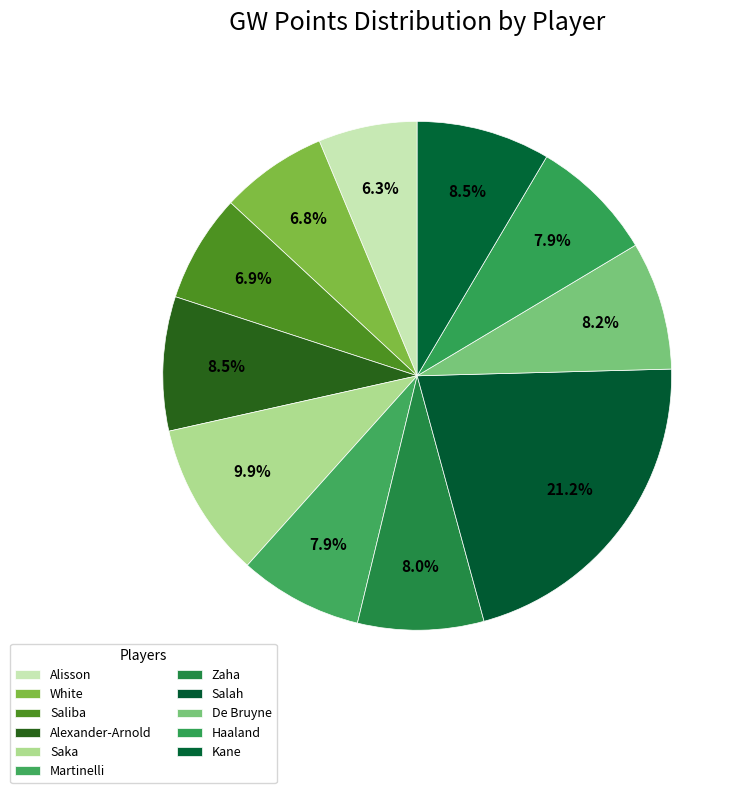

Rank the categories by value from lowest to highest.

Alisson, White, Saliba, Martinelli, Haaland, Zaha, De Bruyne, Kane, Alexander-Arnold, Saka, Salah